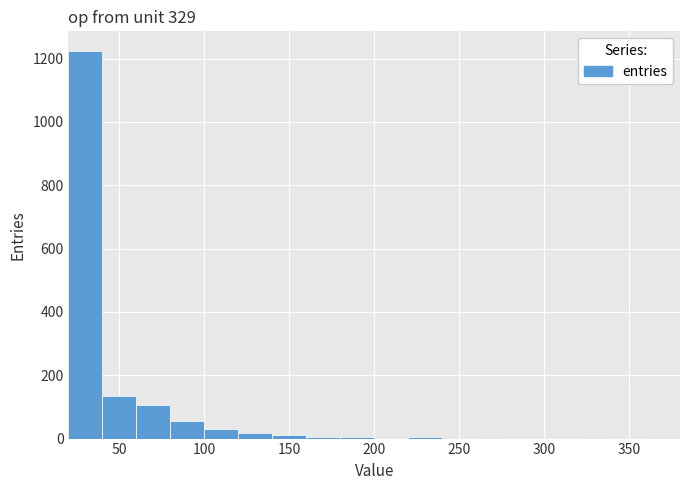

Reading left to right, list every bar in this chart as the range it spans on the x-axis followed by its height. Neither the bar edges nor the heights are printed on the chart, so give them approximately, as read against the axes.

20 to 40: 1220
40 to 60: 140
60 to 80: 100
80 to 100: 60
100 to 120: 40
120 to 140: under 20
140 to 160: under 20
160 to 180: under 20
180 to 200: under 20
200 to 220: under 20
220 to 240: under 20
240 to 260: under 20
260 to 280: 0
280 to 300: under 20
300 to 320: under 20
320 to 340: 0
340 to 360: under 20
360 to 380: 0